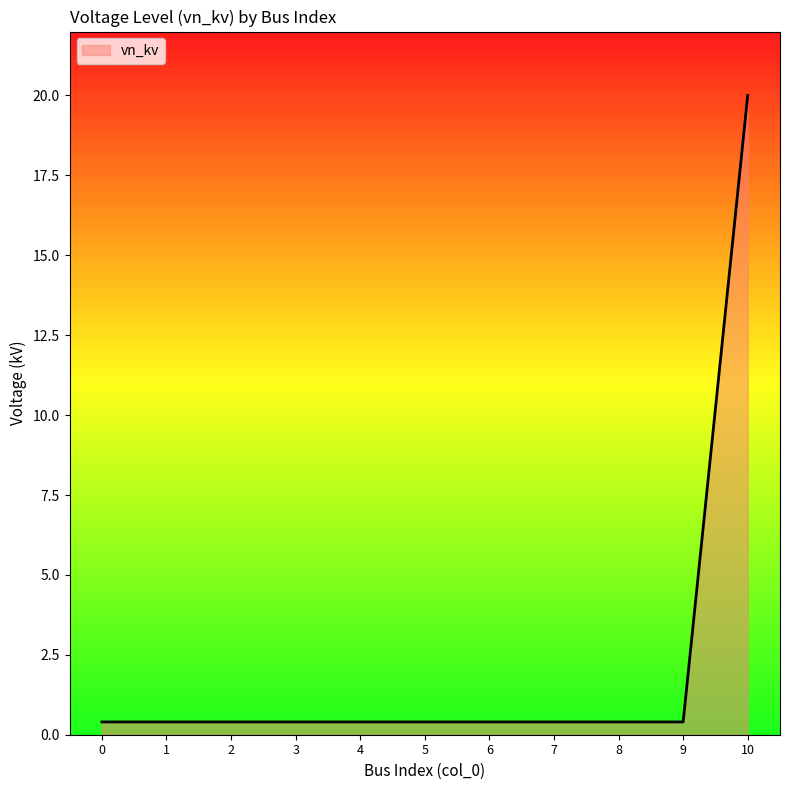

How many distinct data groups are displayed?

1